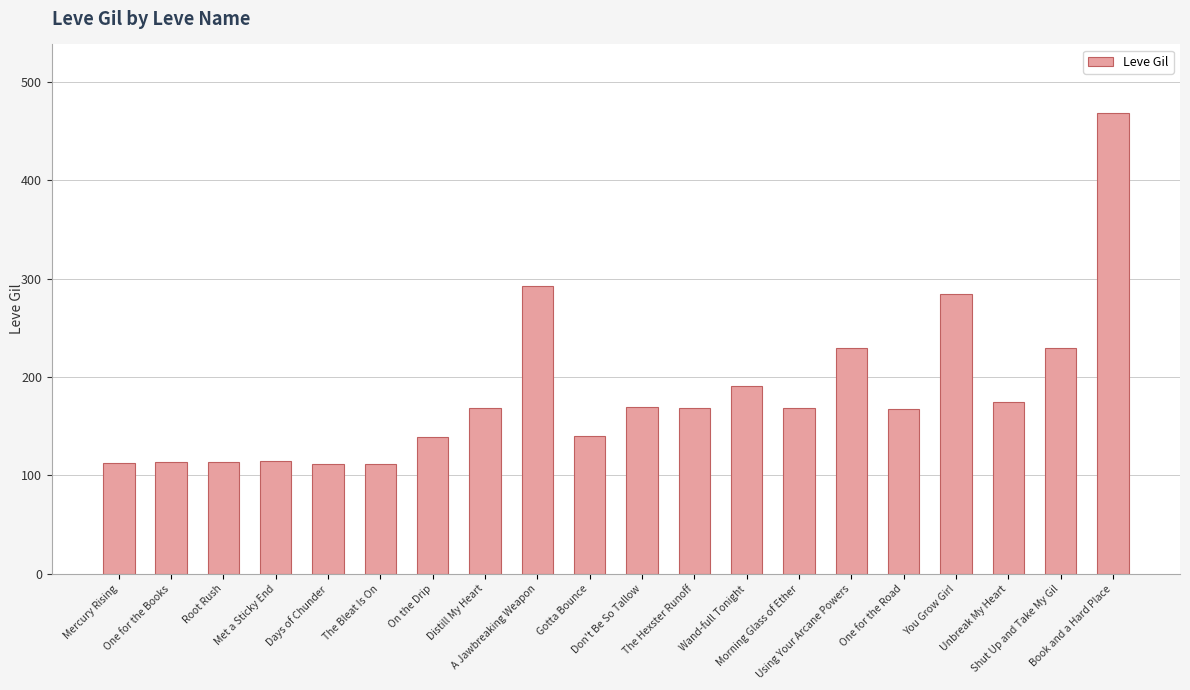

What is the greatest value displayed?

468